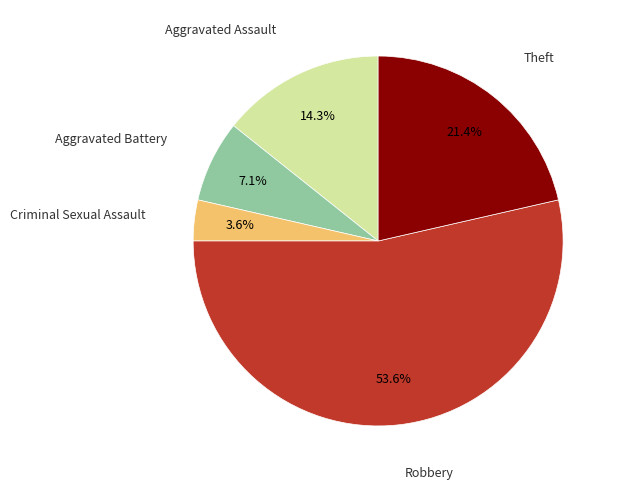

To the nearest percent, what is the difference between the largest and smallest slice percentages?

50%